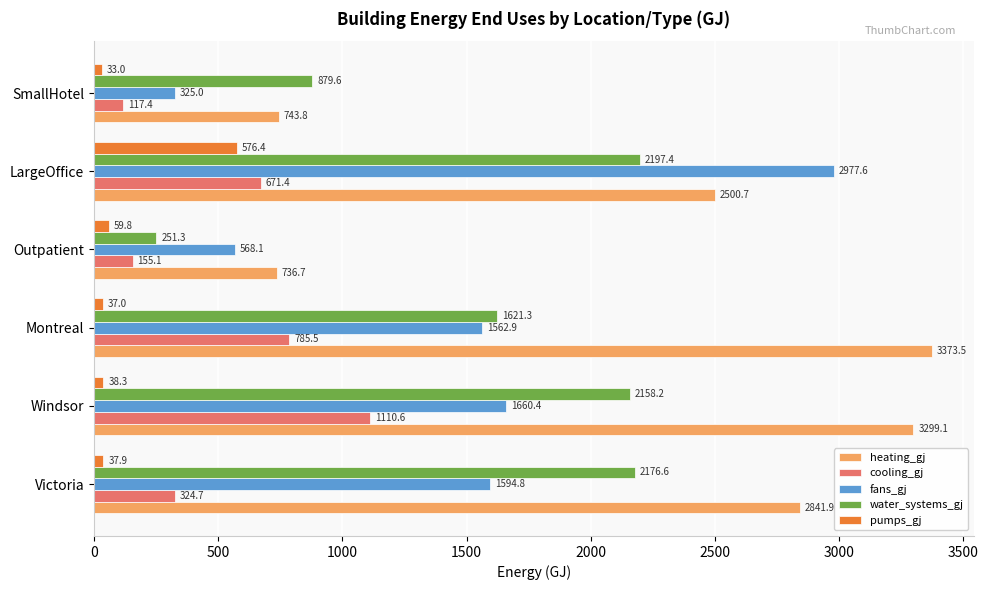

Where is water_systems_gj nearest to the value 1224?

SmallHotel